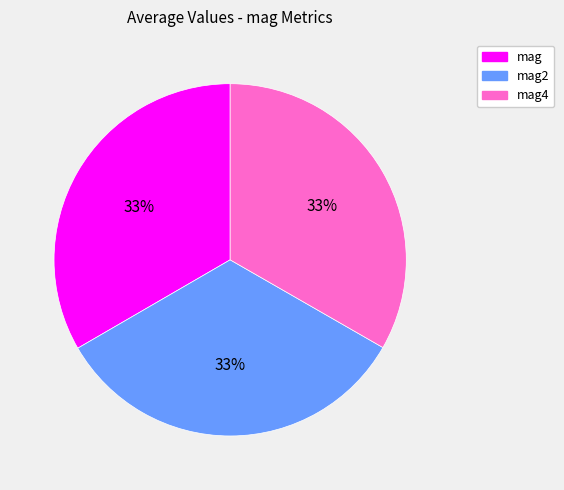

To the nearest percent, what is the average slice percentage?

33%